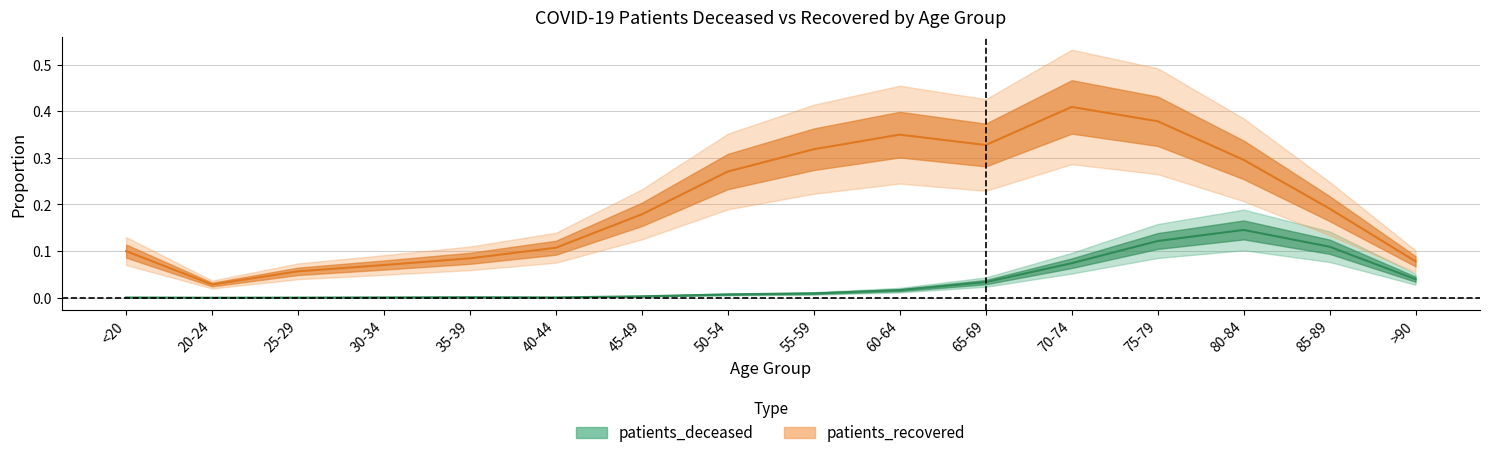

Between 55-59 and <20, which is larger?

55-59